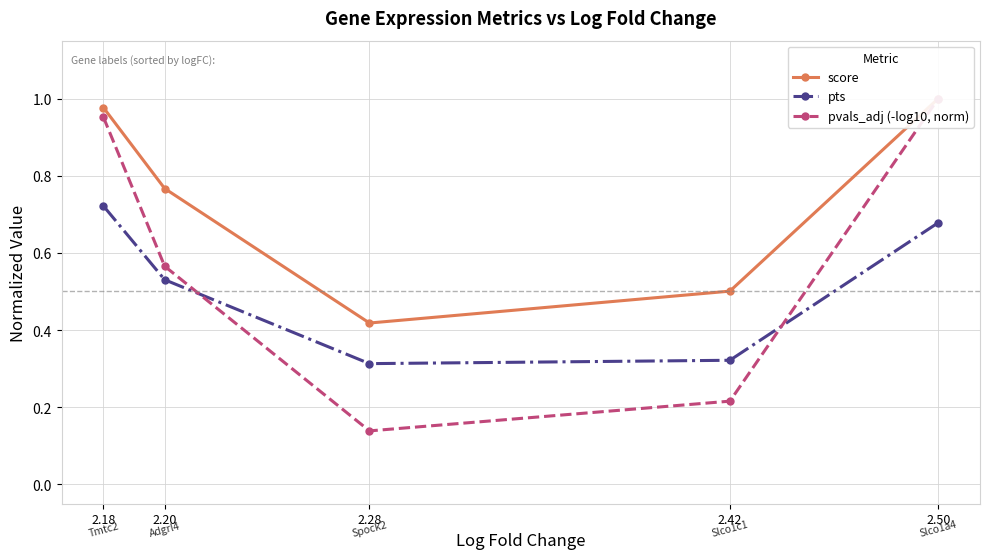

True or false: score and pts cross at least once.

False